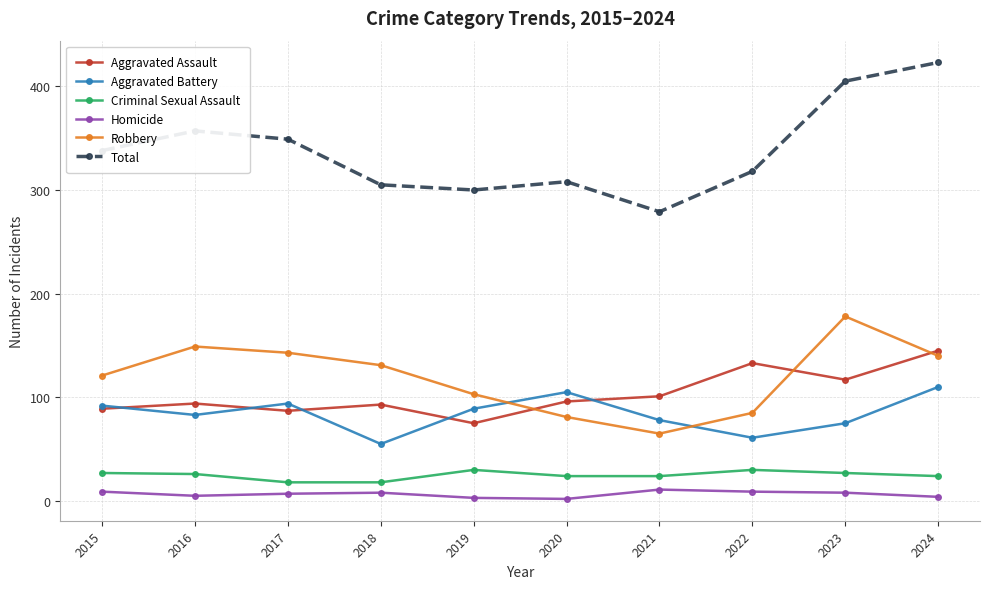

The value of Aggravated Battery at 2019 is 124. True or false?

False